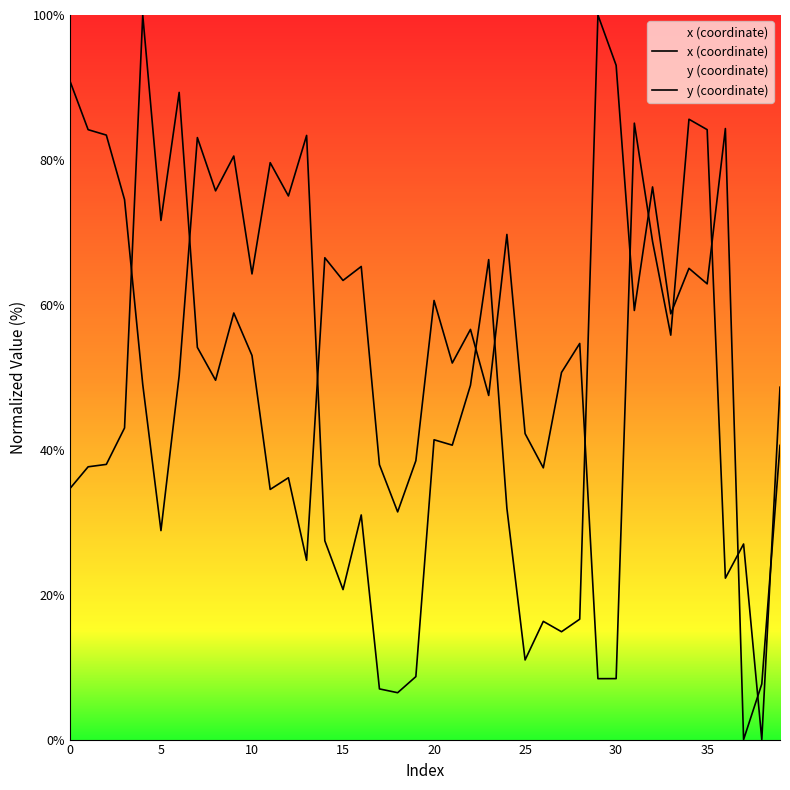

What is the total value across all series at 22?

105.5